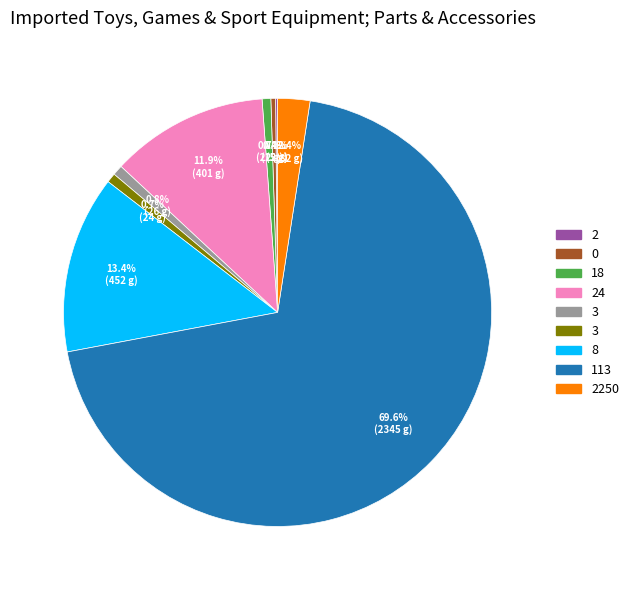

Is there any slice that represents more than half of the pie?

Yes